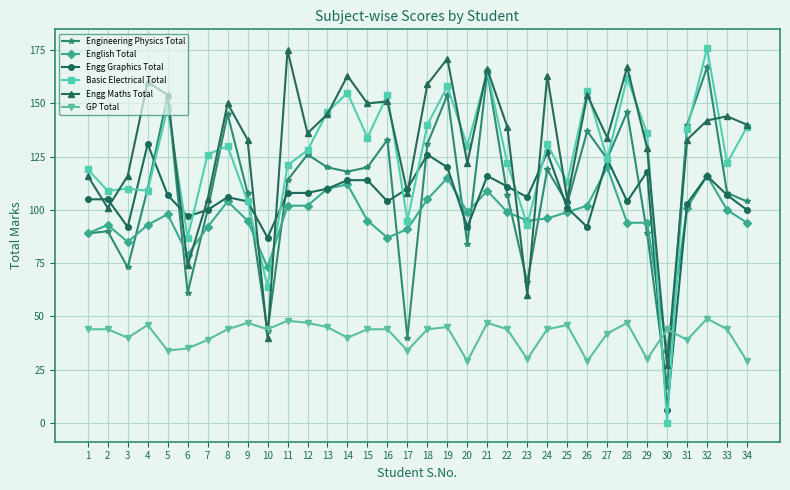

How many lines are shown in the chart?

6